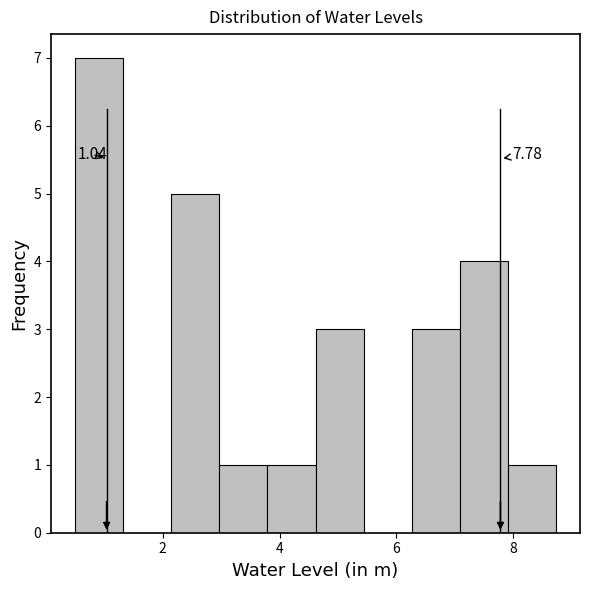

Over which range of the x-axis is the bar tallest?

0.6 to 1.4